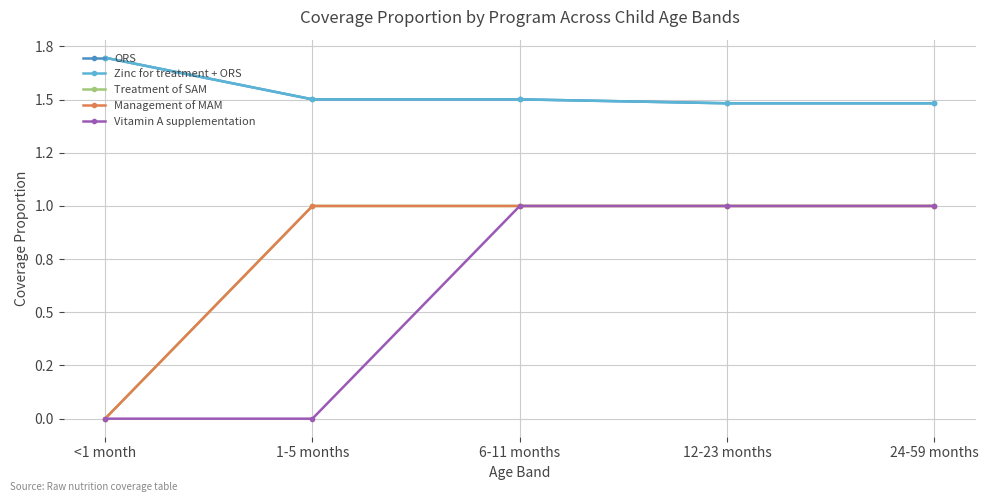

Which label corresponds to the smallest value in the chart?

<1 month